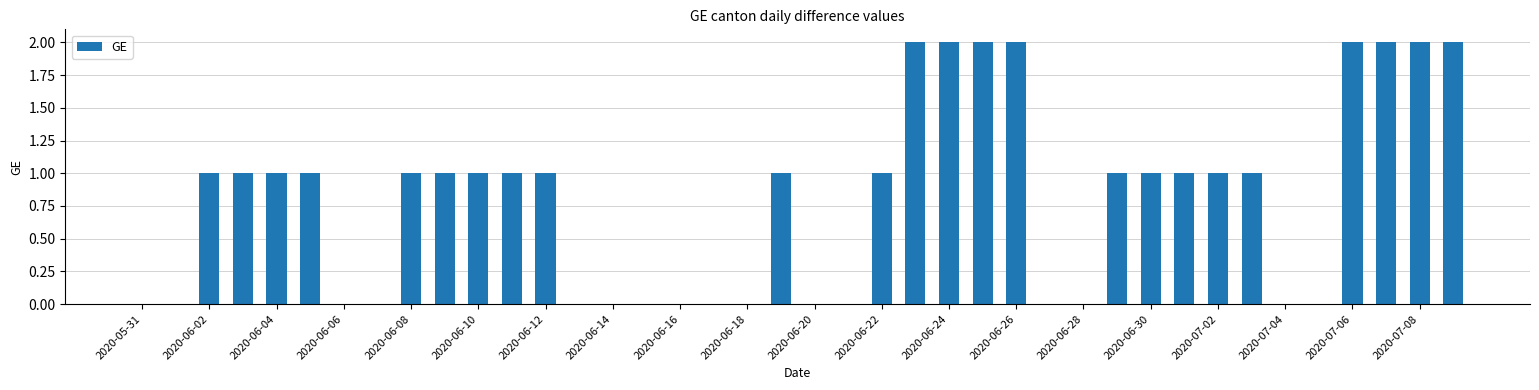

What is the sum of all values?

32